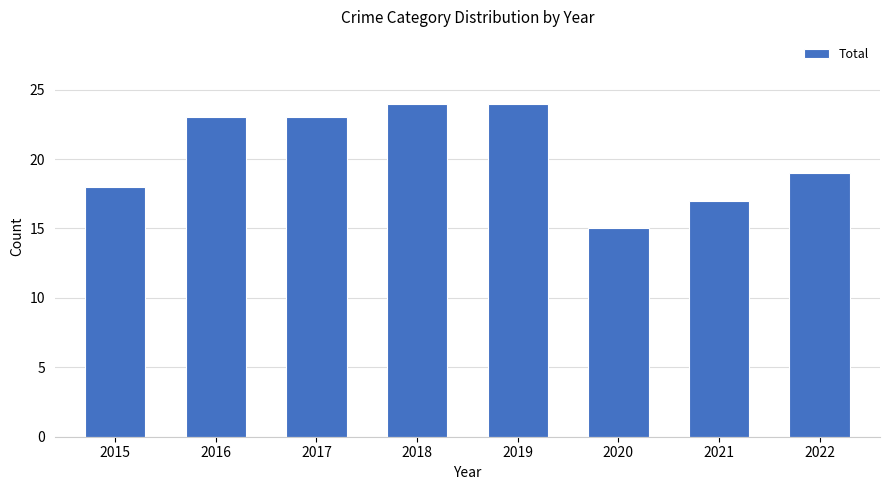

What is the ratio of the value at 2017 to the value at 2016?

1.0